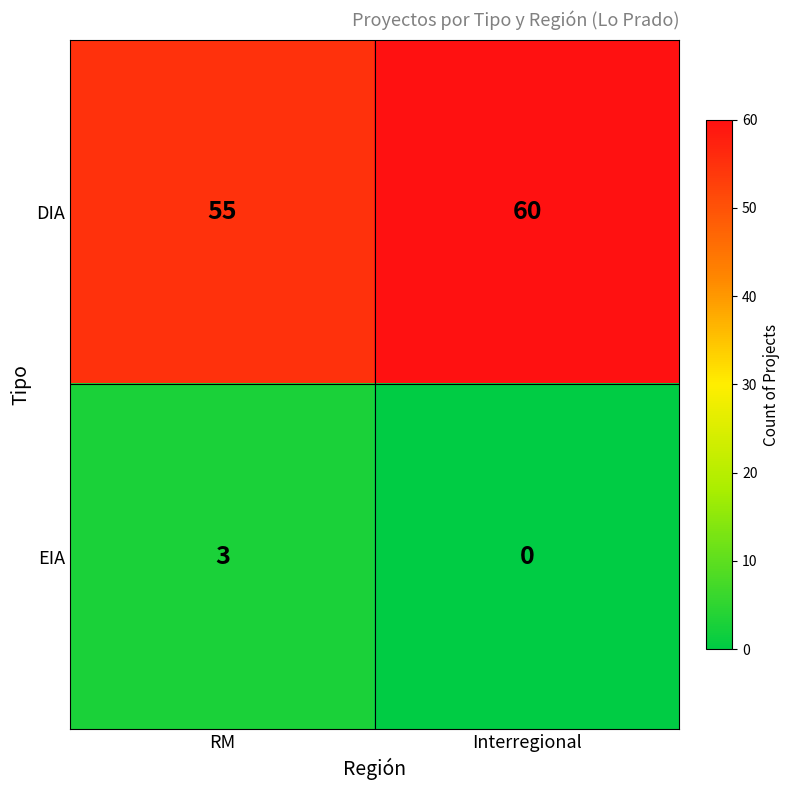

What is the maximum value shown in the chart?

60